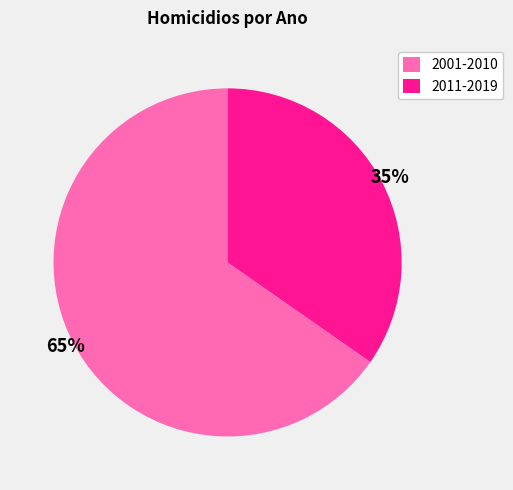

To the nearest percent, what is the combined percentage of 2011-2019 and 2001-2010?

100%